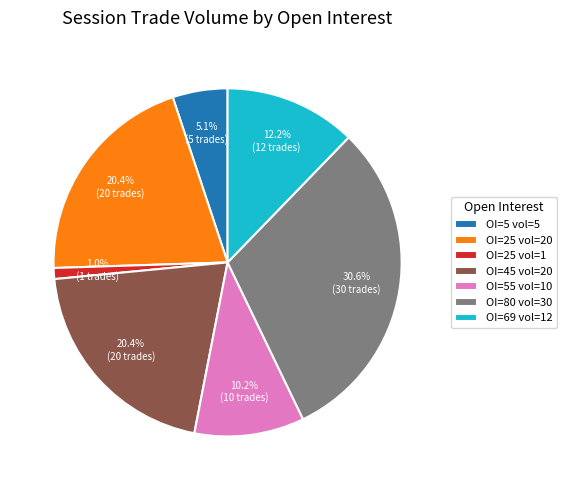

Which slice is the smallest?

OI=25 vol=1